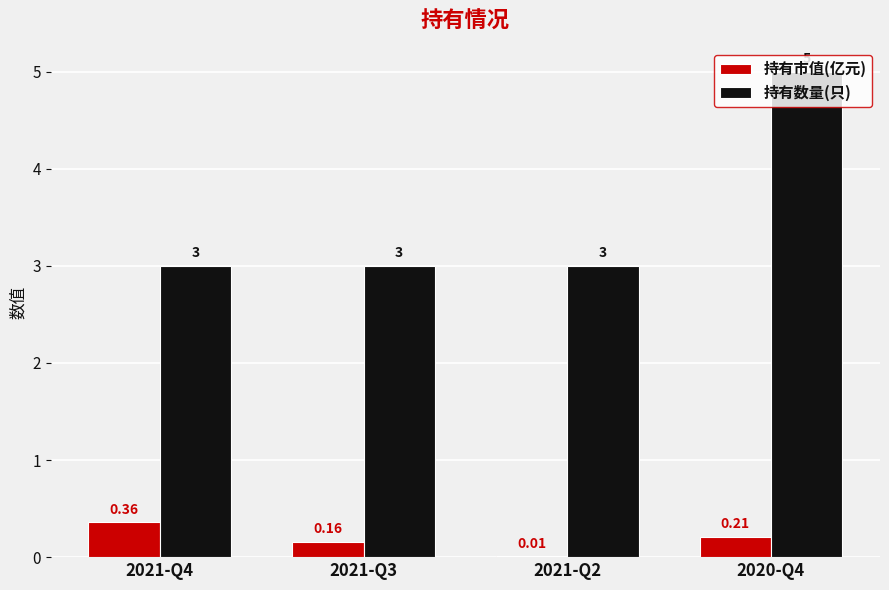

Is the value of 持有市值(亿元) at 2020-Q4 greater than the value of 持有数量(只) at 2021-Q4?

No